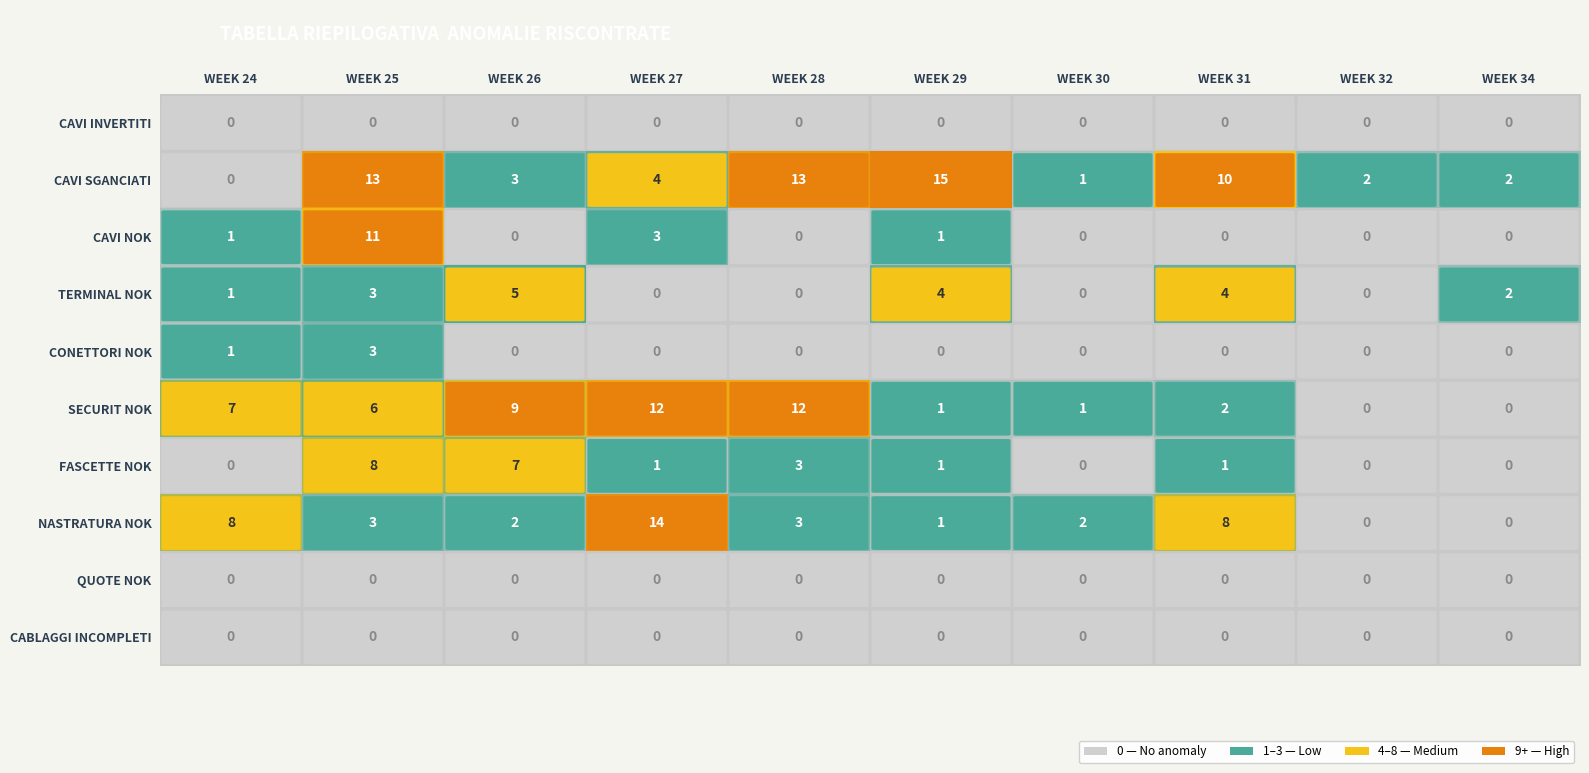

How many distinct data groups are displayed?

10